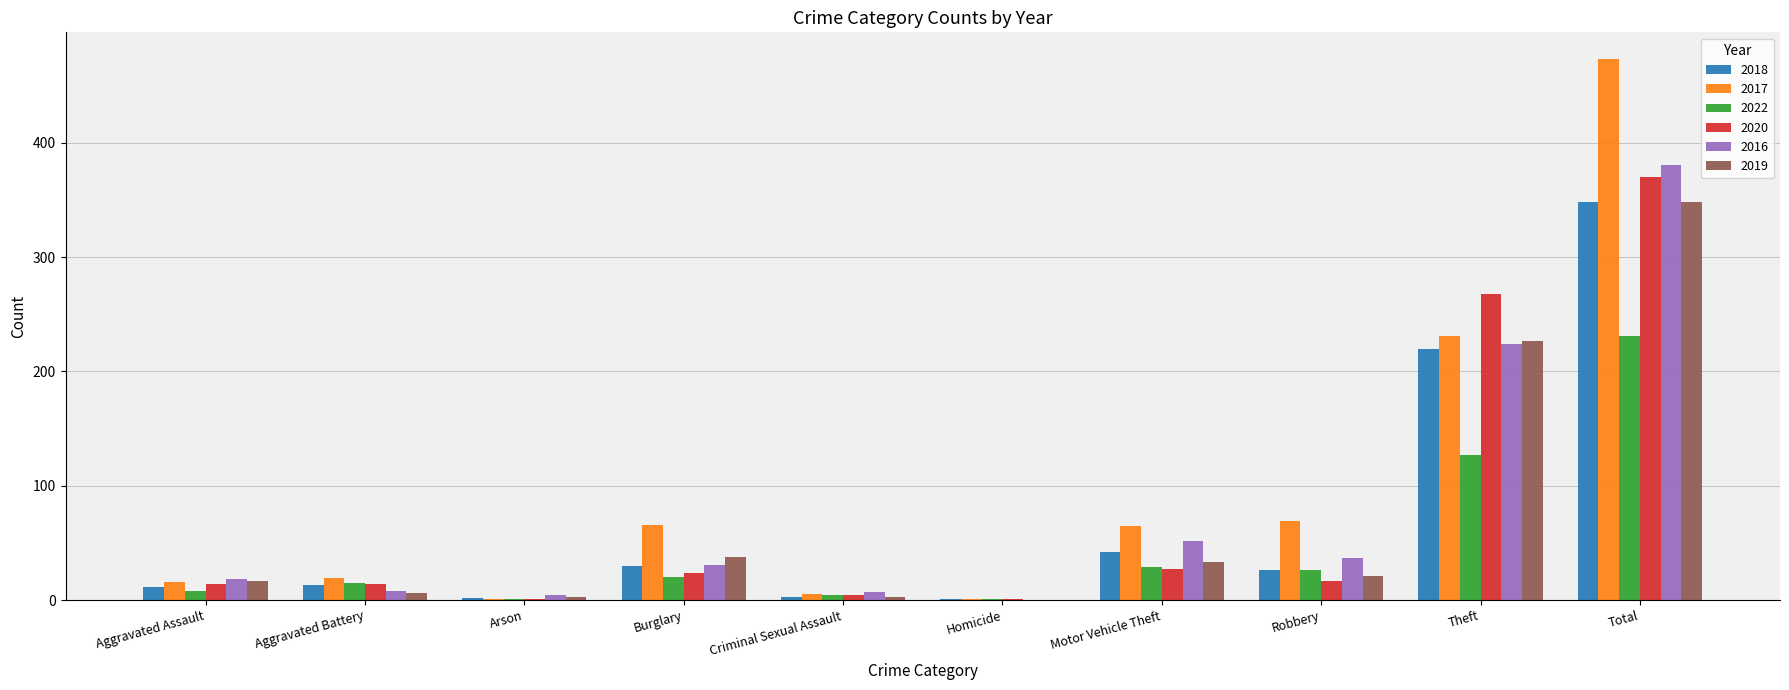

The 2018 series shows 11 at Aggravated Assault. True or false?

True